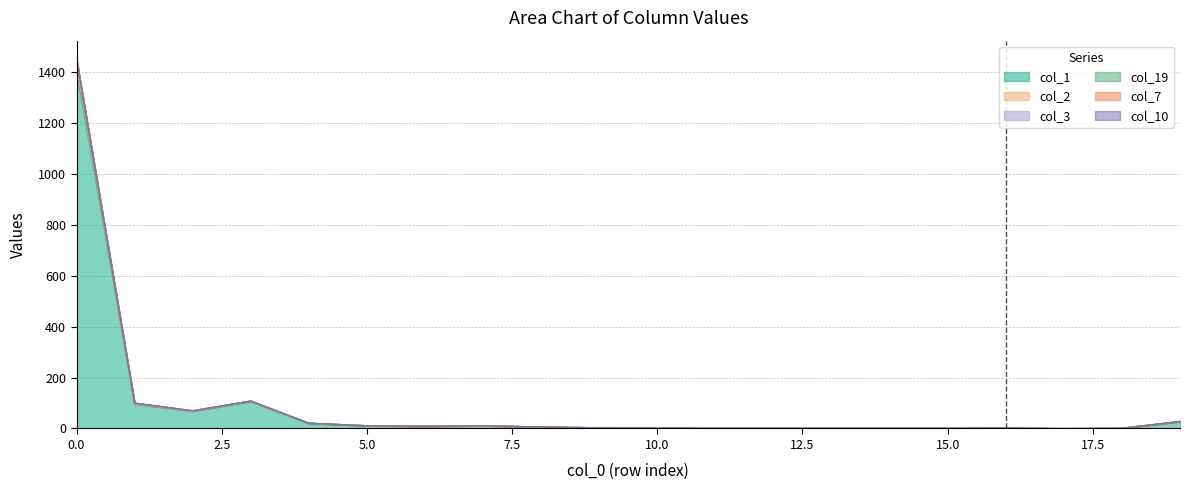

Does the chart have visible grid lines?

Yes